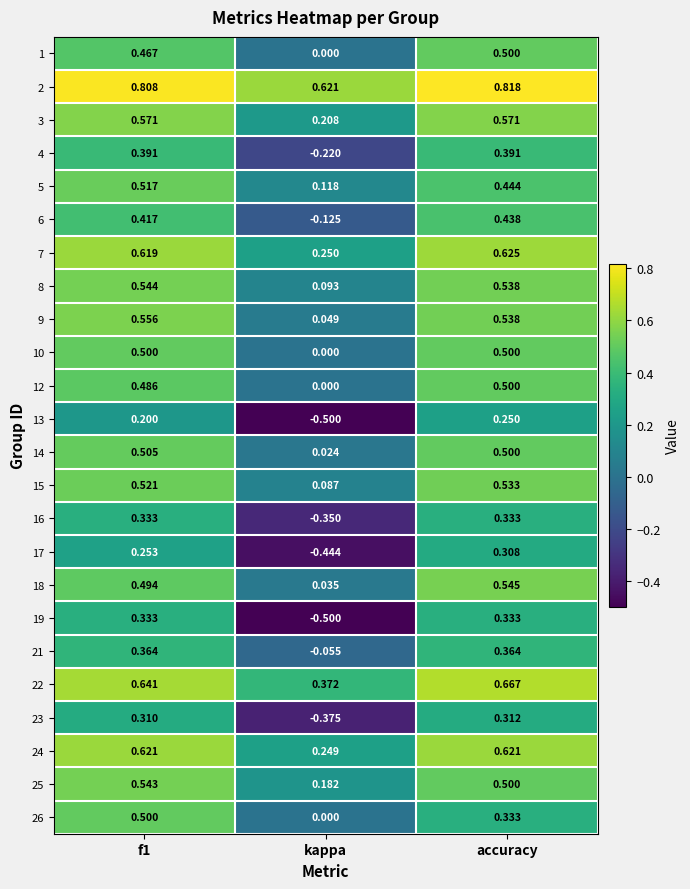

At which label is 26 closest to 0?

kappa